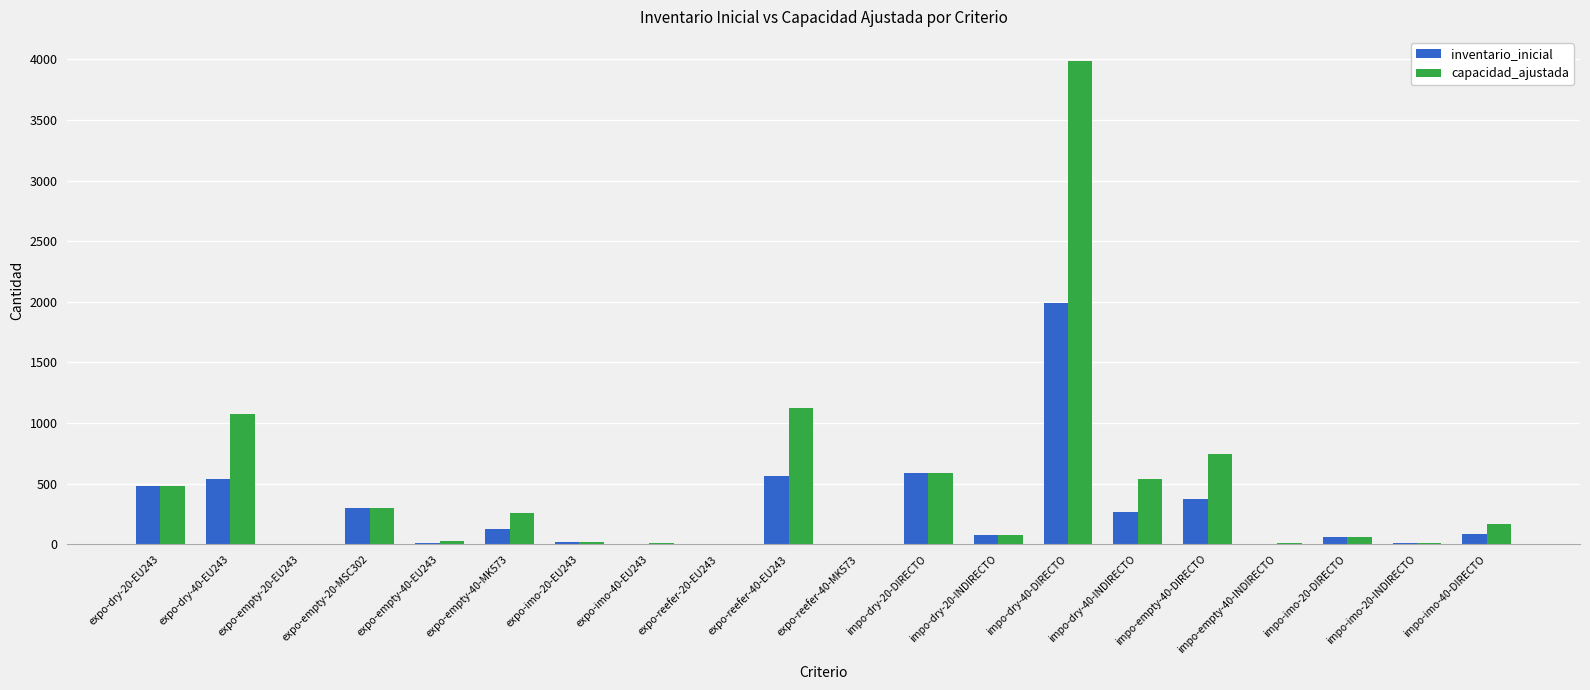

Between impo-dry-20-INDIRECTO and impo-imo-40-DIRECTO, which series saw the biggest shift?

capacidad_ajustada